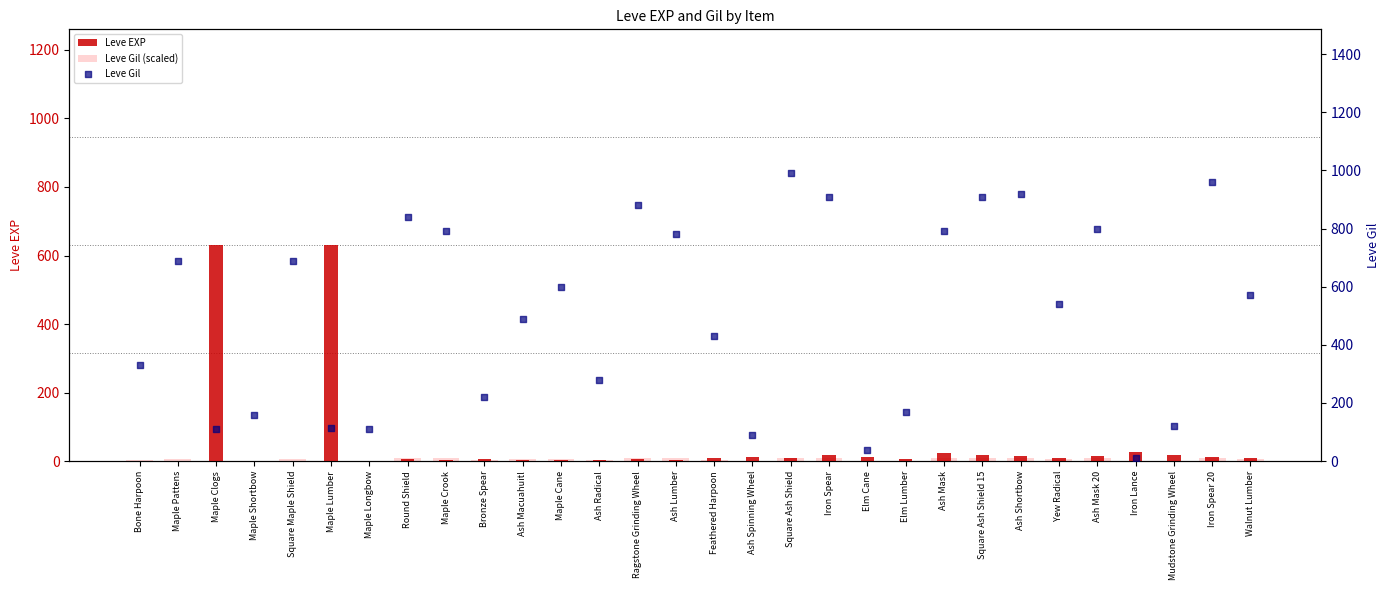

What is the total value across all series at Ash Macuahuitl?

496.9